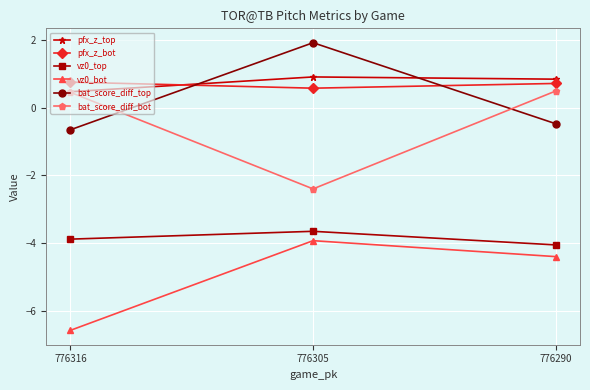

What is the spread (max minus min) of values at 776316?

7.3